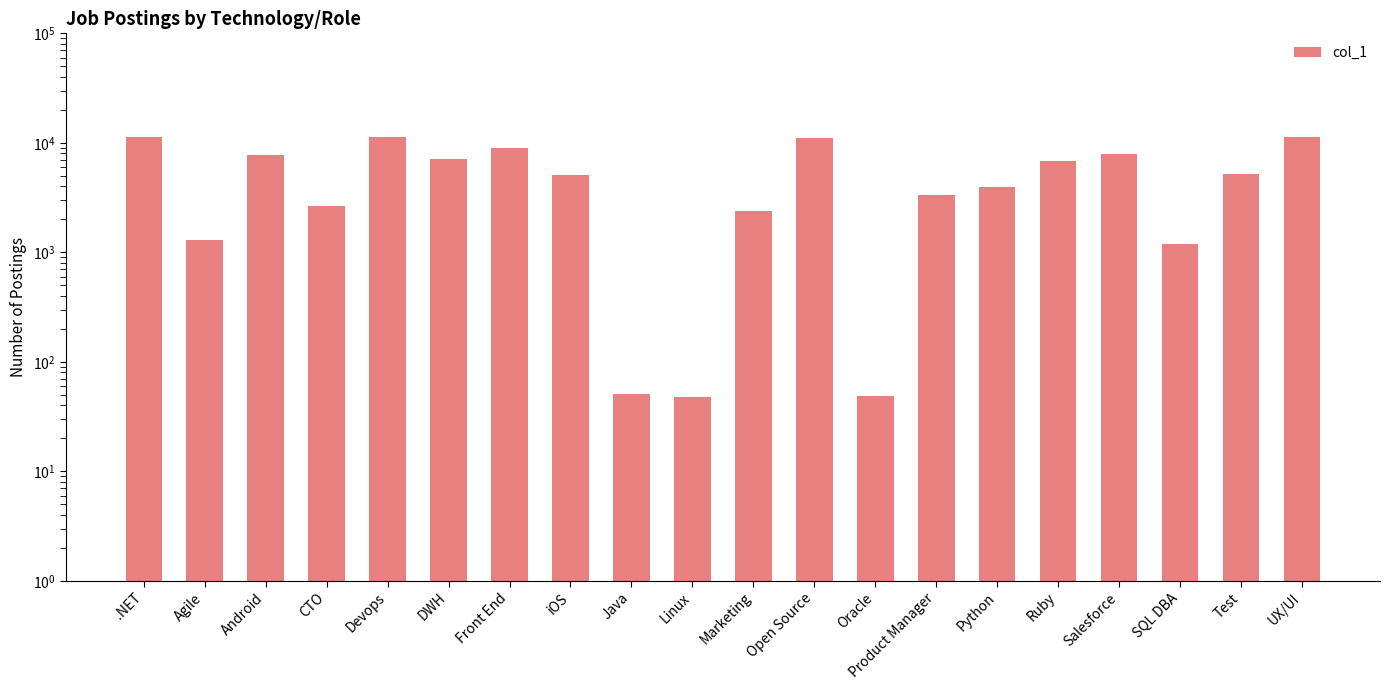

List the labels in order of value, smallest first.

Linux, Oracle, Java, SQL DBA, Agile, Marketing, CTO, Product Manager, Python, iOS, Test, Ruby, DWH, Android, Salesforce, Front End, Open Source, .NET, Devops, UX/UI